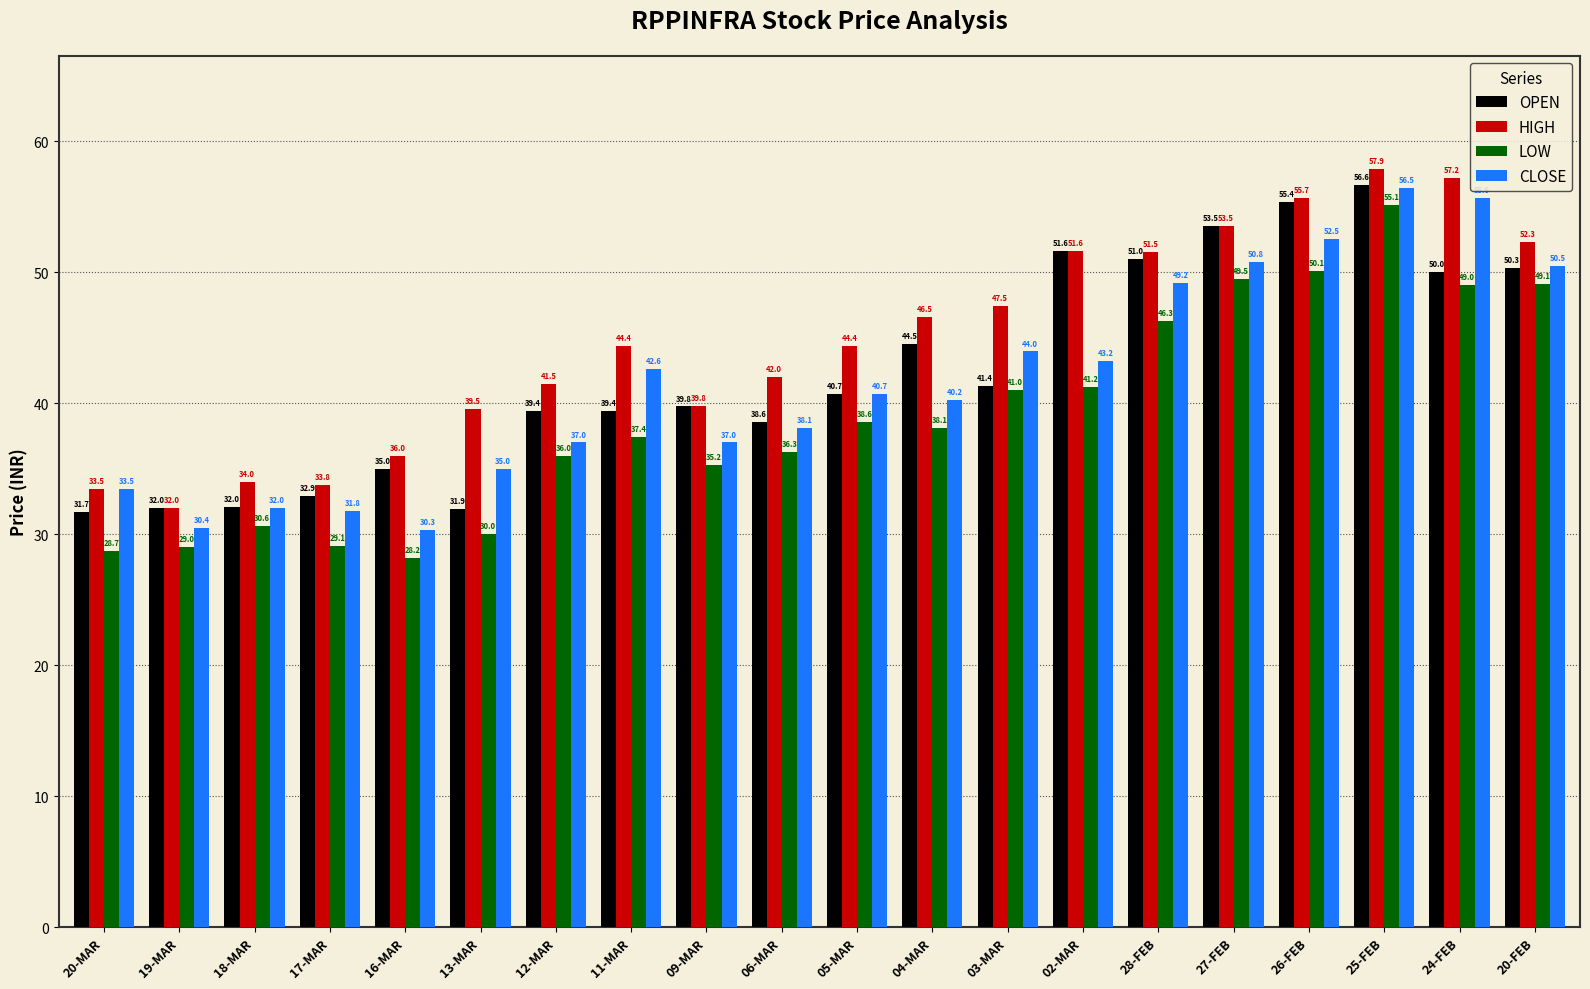

True or false: HIGH has a value of 48.4 at 16-MAR.

False